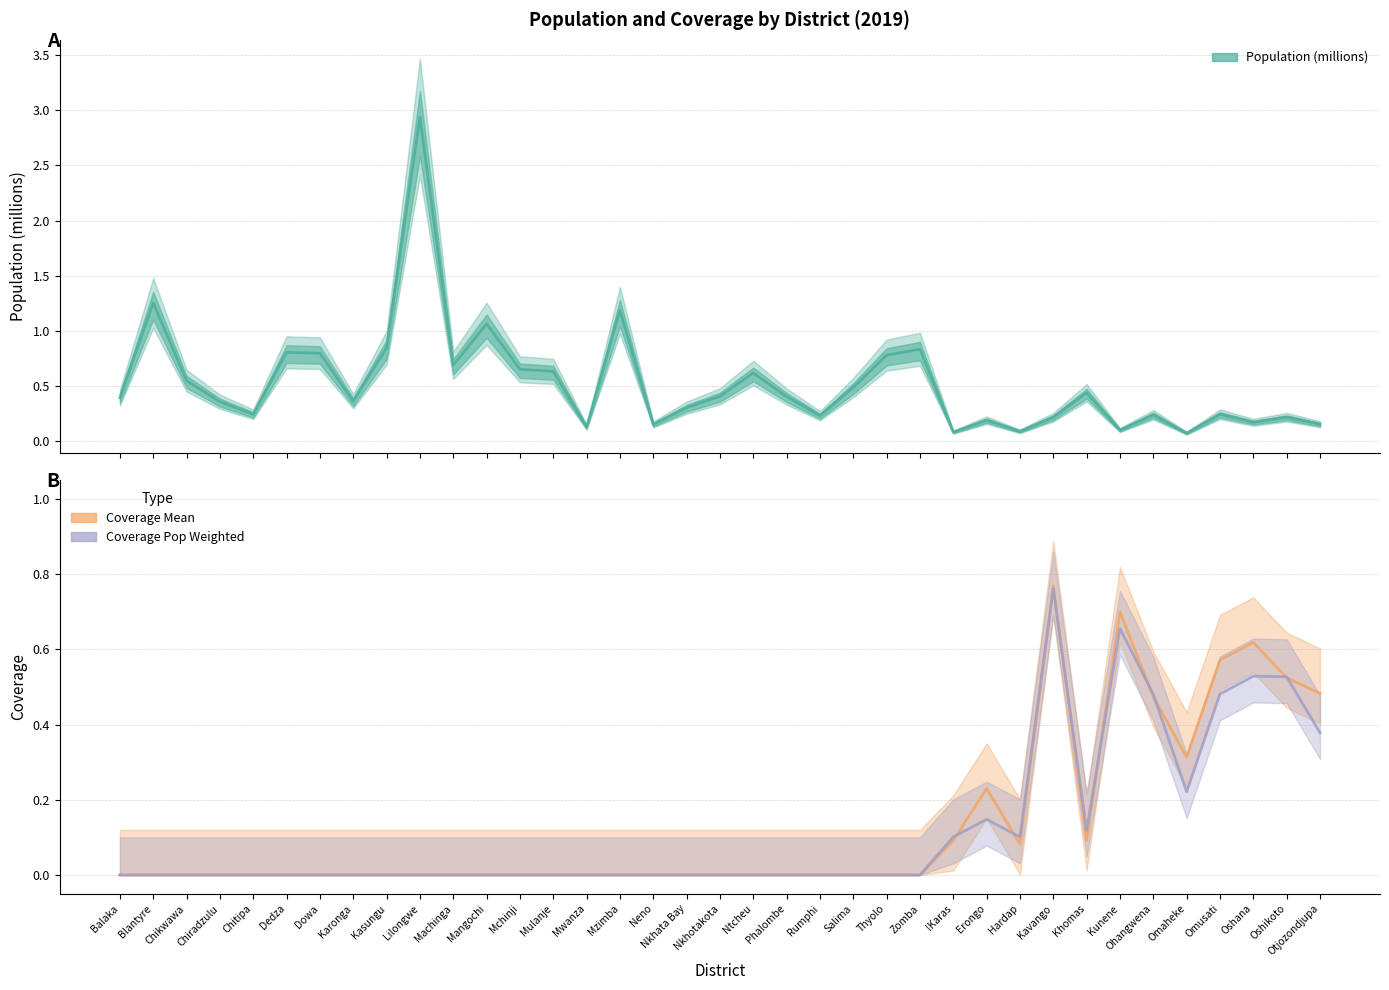

What is the average value of the Coverage Mean series?

0.1